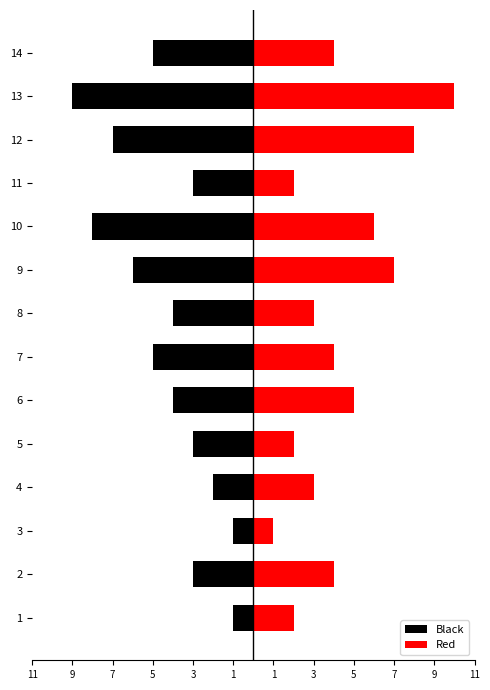

Which series has the largest total across all categories?

Red